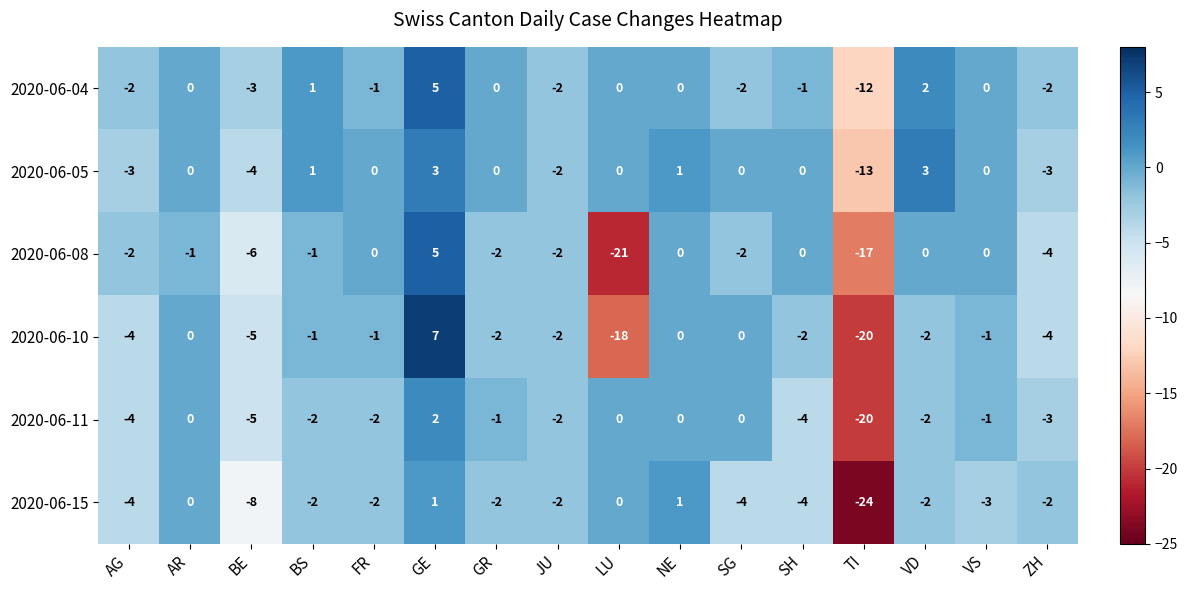

At which label does 2020-06-10 first exceed -2?

AR